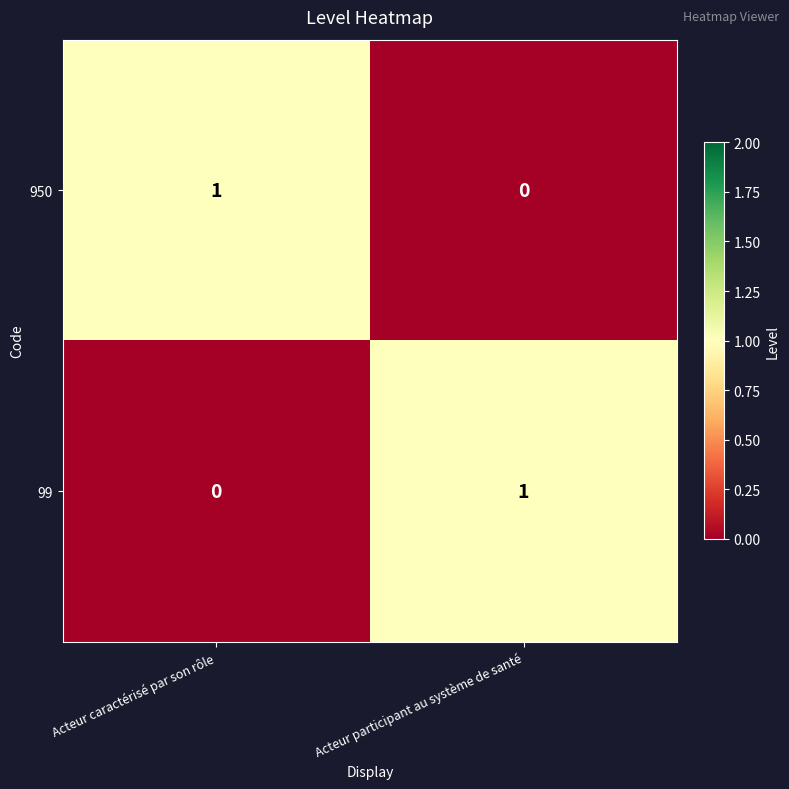

At which label does 99 reach its peak?

Acteur participant au système de santé